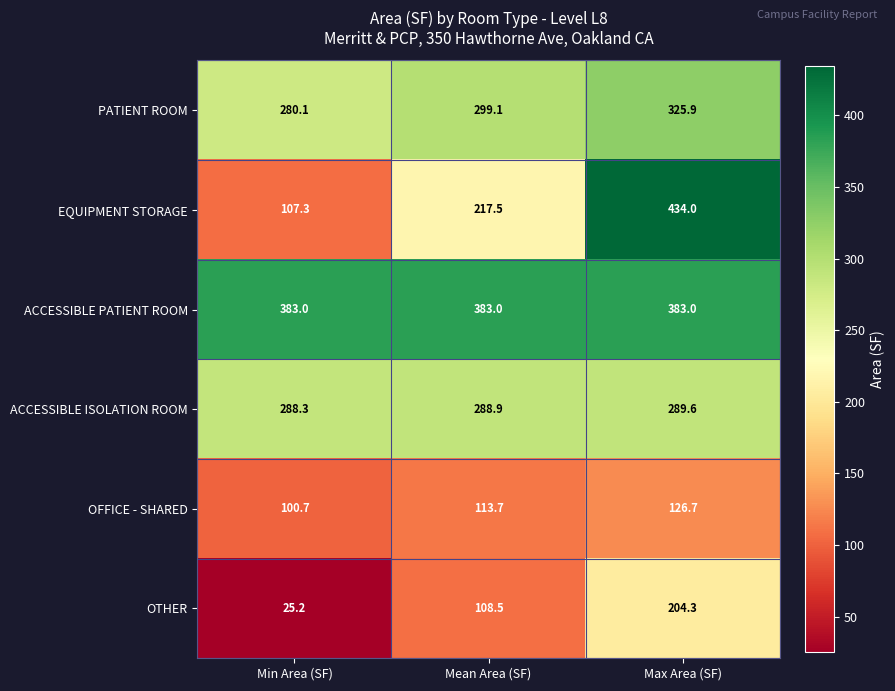

At Max Area (SF), list the series in order from smallest to largest.

OFFICE - SHARED, OTHER, ACCESSIBLE ISOLATION ROOM, PATIENT ROOM, ACCESSIBLE PATIENT ROOM, EQUIPMENT STORAGE